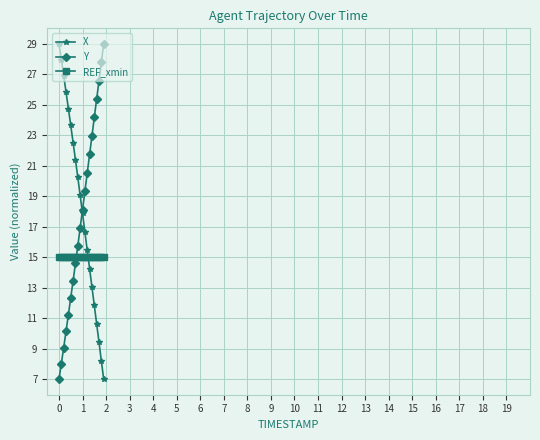

What is the value of the X point at the 2nd from the left?

27.9